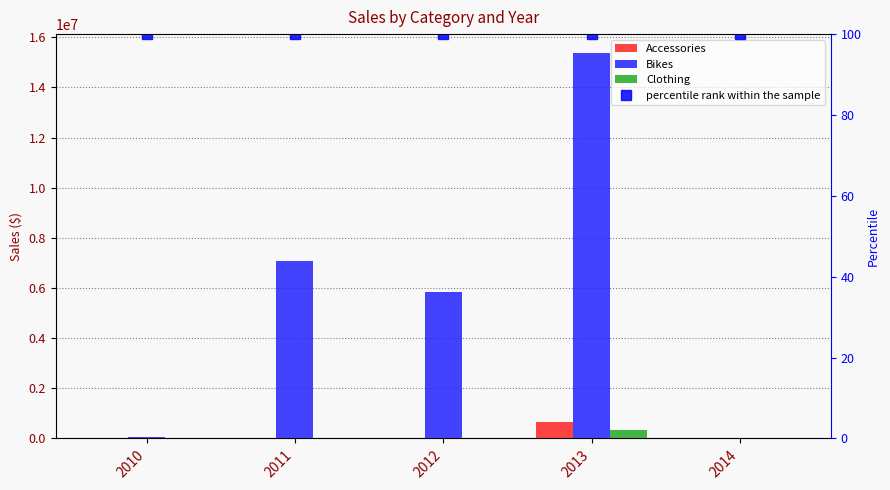

At which category is the sum across all series the highest?

2013